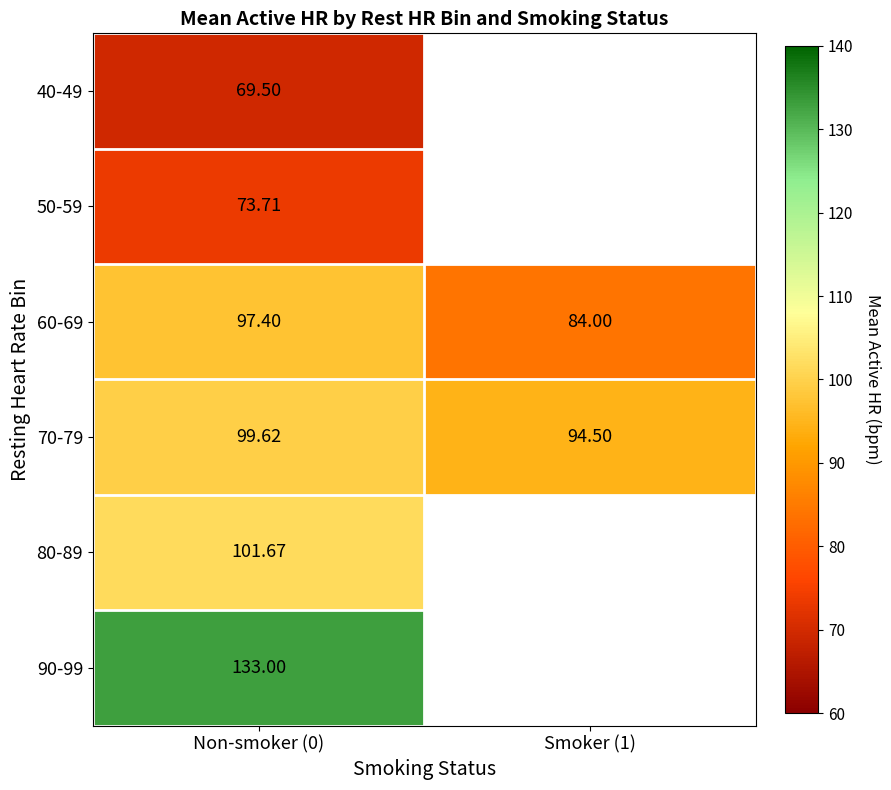

Is the value of 70-79 at Non-smoker (0) greater than the value of 40-49 at Non-smoker (0)?

Yes